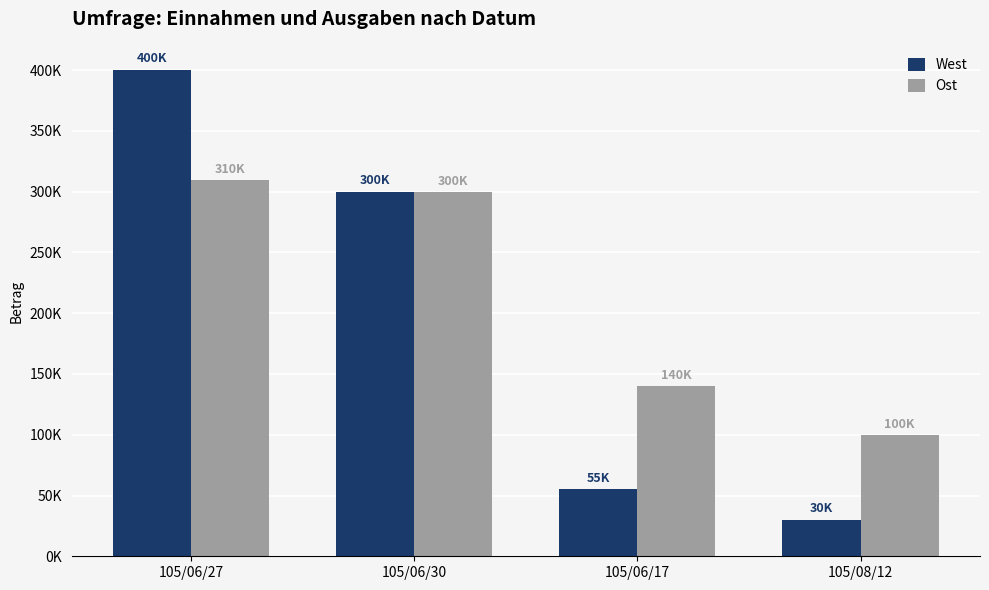

Which has a higher value, 105/08/12 or 105/06/30?

105/06/30